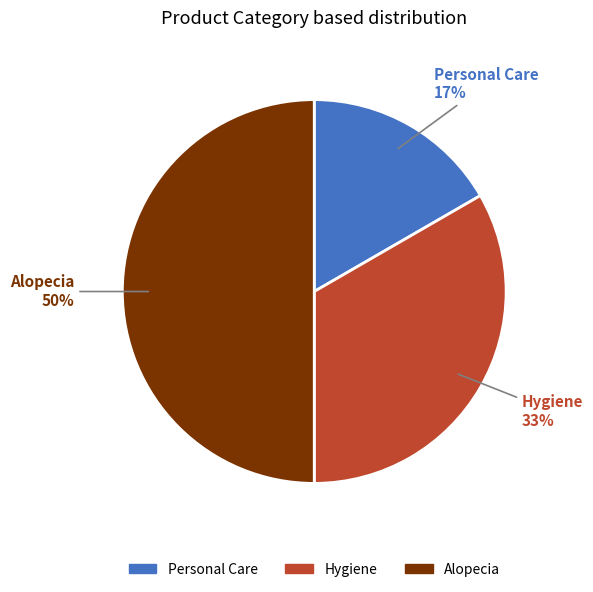

To the nearest percent, what portion does Personal Care represent?

17%